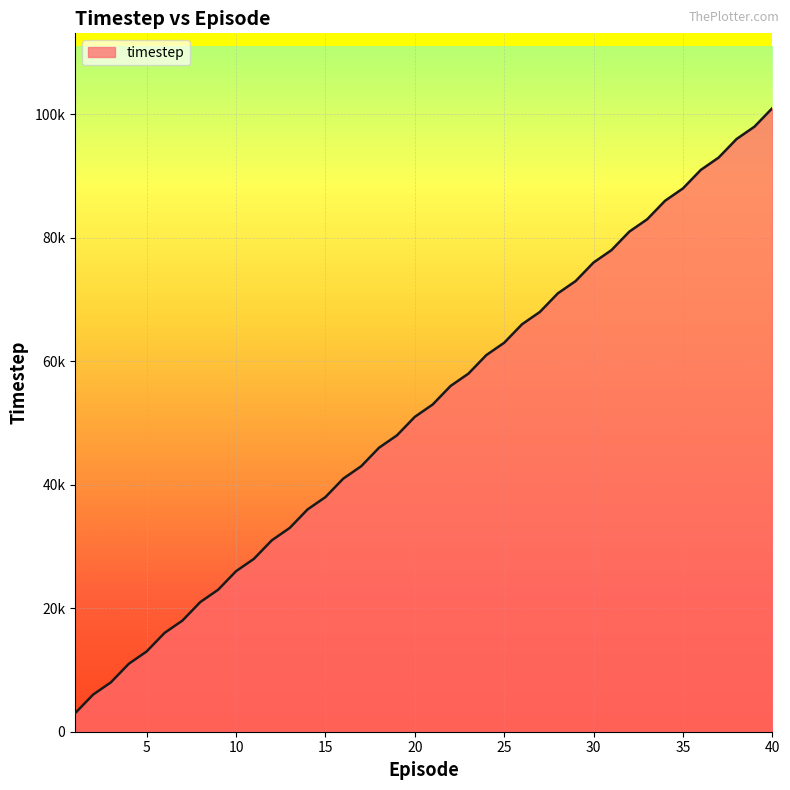

At which label does the data first exceed 53000?

22